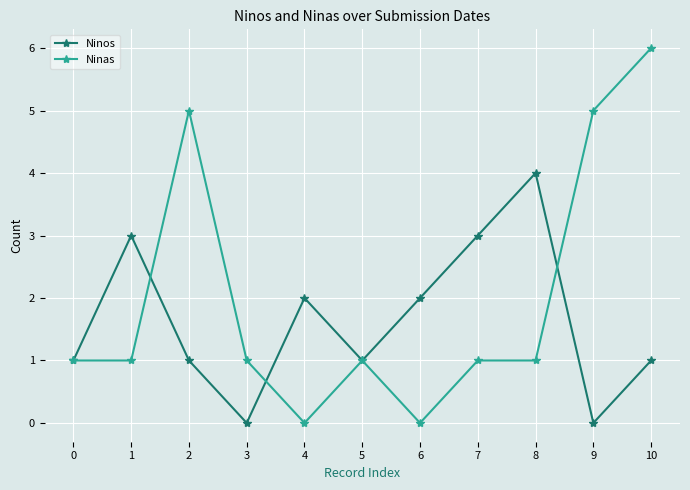

What is the difference between the second highest and second lowest values in the Ninos series?

3